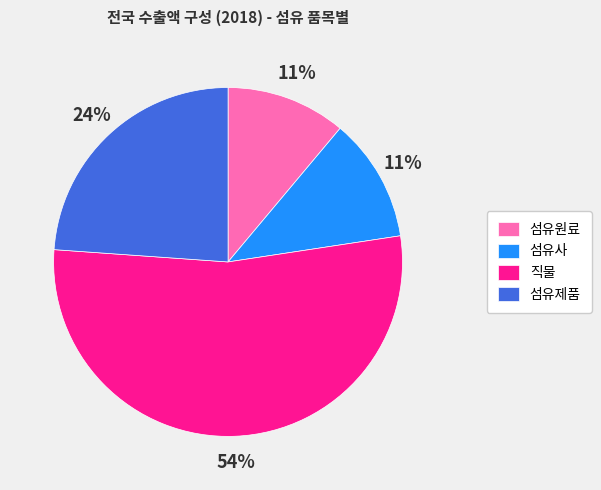

Between 섬유제품 and 섬유원료, which is larger?

섬유제품